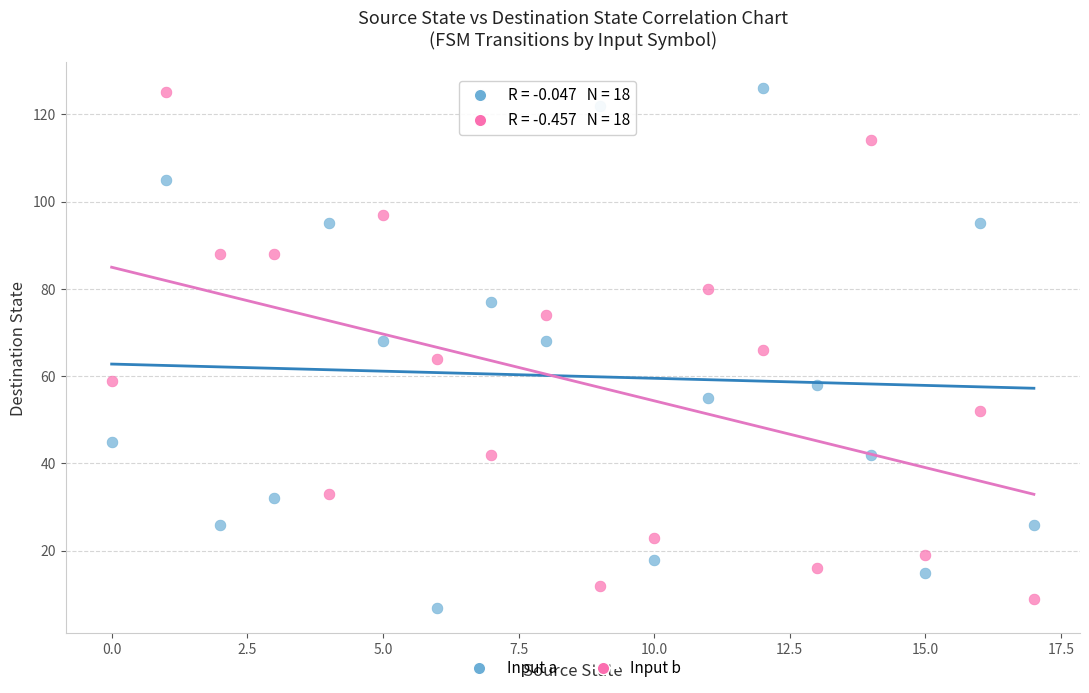

What are all the series names shown in the legend?

Input a, Input b